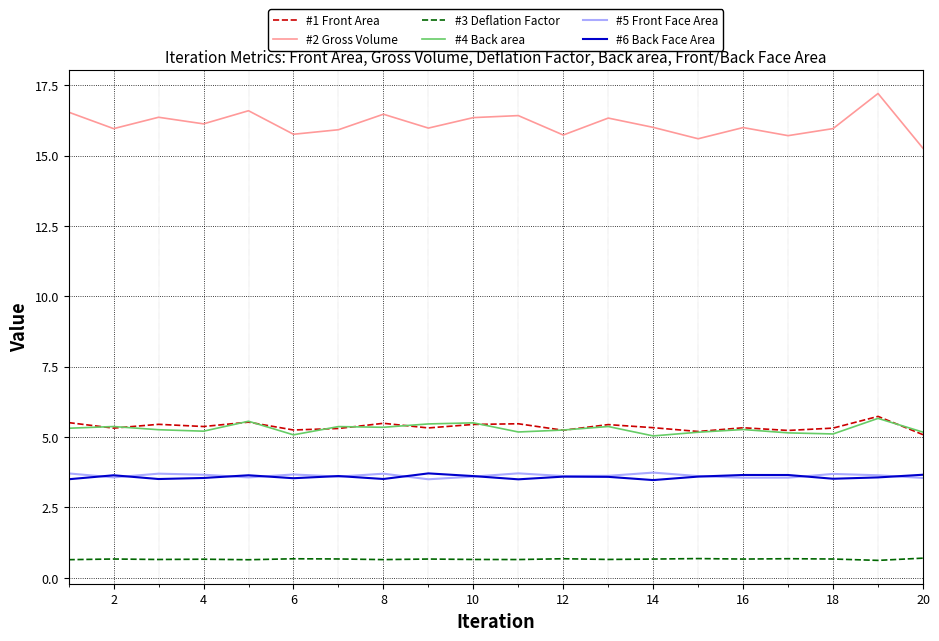

What is the minimum value for #2 Gross Volume?

15.3